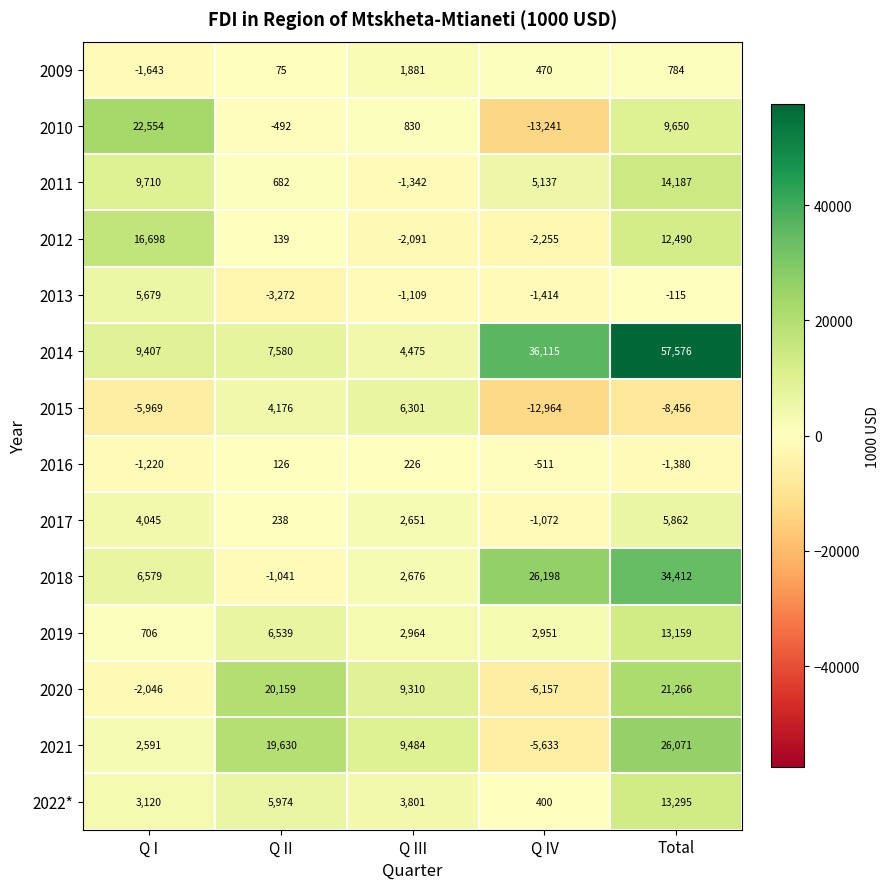

At which category does the chart reach its peak across all series?

Total